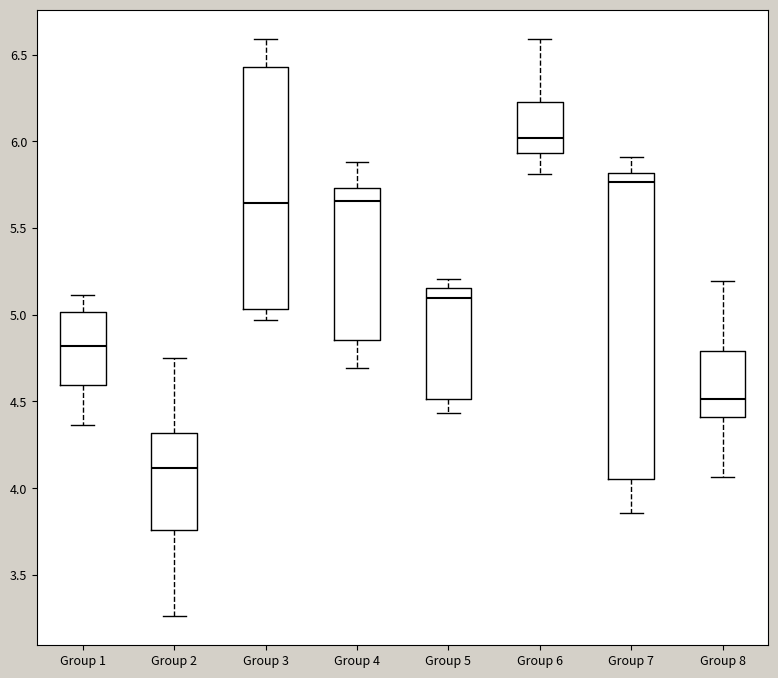

Reading left to right, read every box against the y-axis: the position of its median line, the range the box covers, and the ends of its whiskers. The values are not printed on the chart, so give them approximately, as read against the axis.

Group 1: median 4.80, box 4.60 to 5.00, whiskers 4.35 to 5.10
Group 2: median 4.10, box 3.75 to 4.30, whiskers 3.25 to 4.75
Group 3: median 5.65, box 5.05 to 6.45, whiskers 4.95 to 6.60
Group 4: median 5.65, box 4.85 to 5.75, whiskers 4.70 to 5.90
Group 5: median 5.10, box 4.50 to 5.15, whiskers 4.45 to 5.20
Group 6: median 6.00, box 5.95 to 6.25, whiskers 5.80 to 6.60
Group 7: median 5.75, box 4.05 to 5.80, whiskers 3.85 to 5.90
Group 8: median 4.50, box 4.40 to 4.80, whiskers 4.05 to 5.20